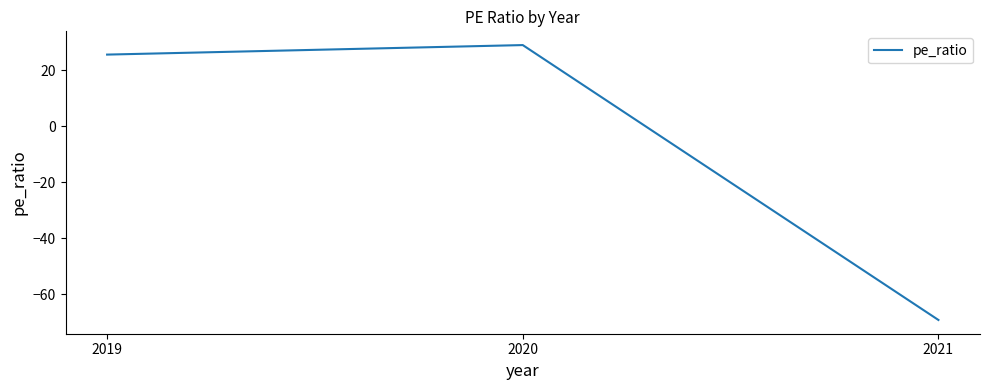

The value at 2021 is -69.2. True or false?

True